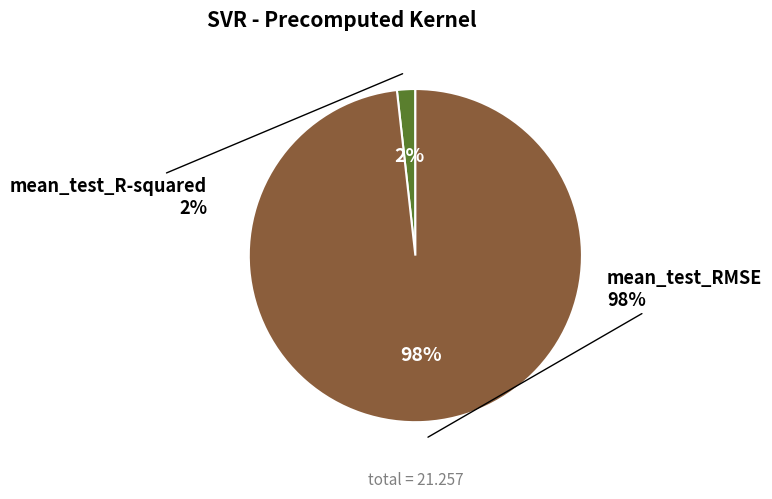

Which category has the smallest portion of the pie?

mean_test_R-squared